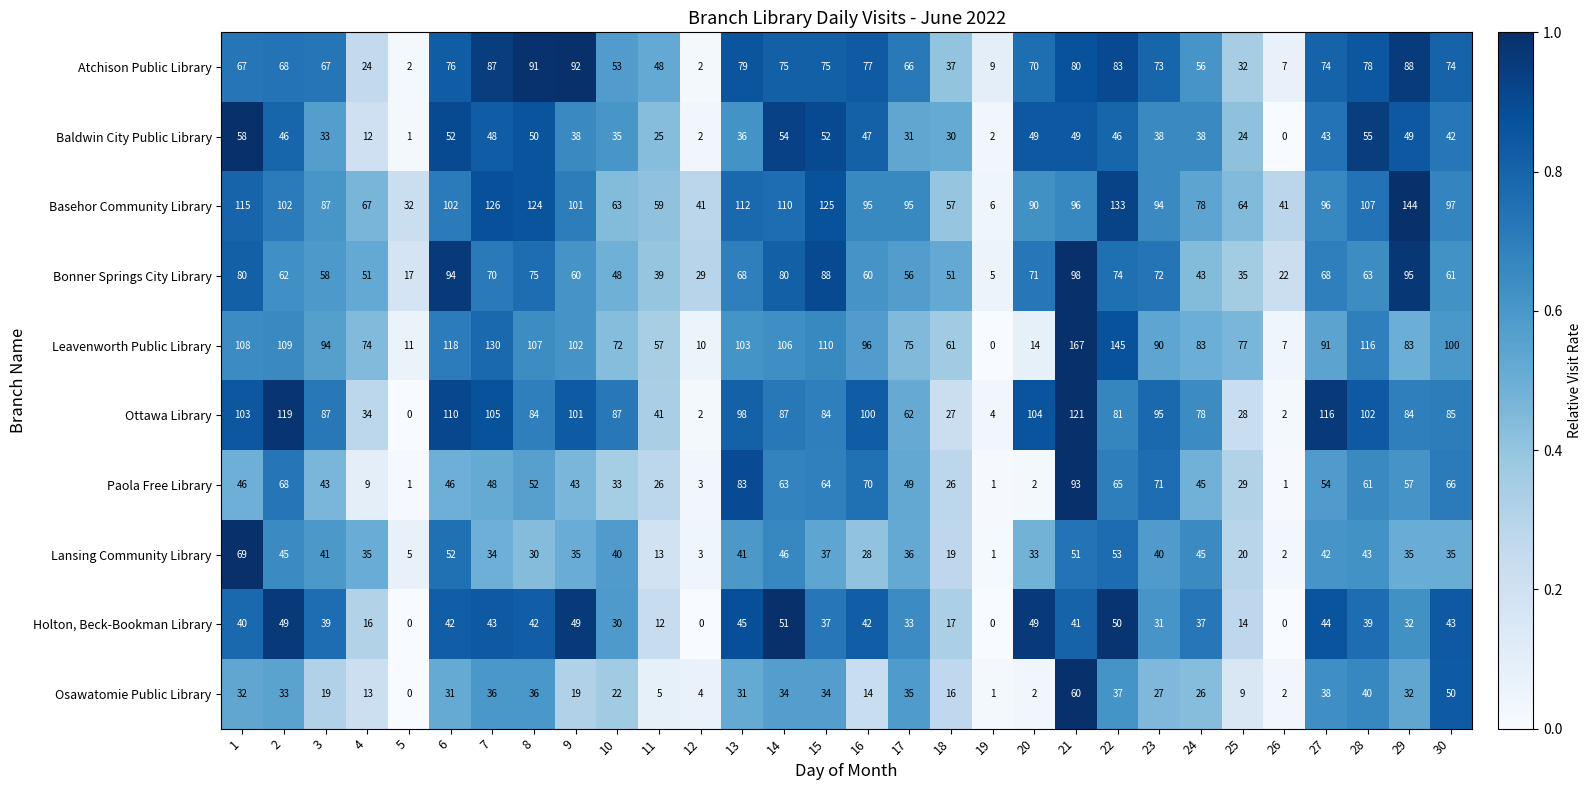

What is the total value across all series at 29?

699